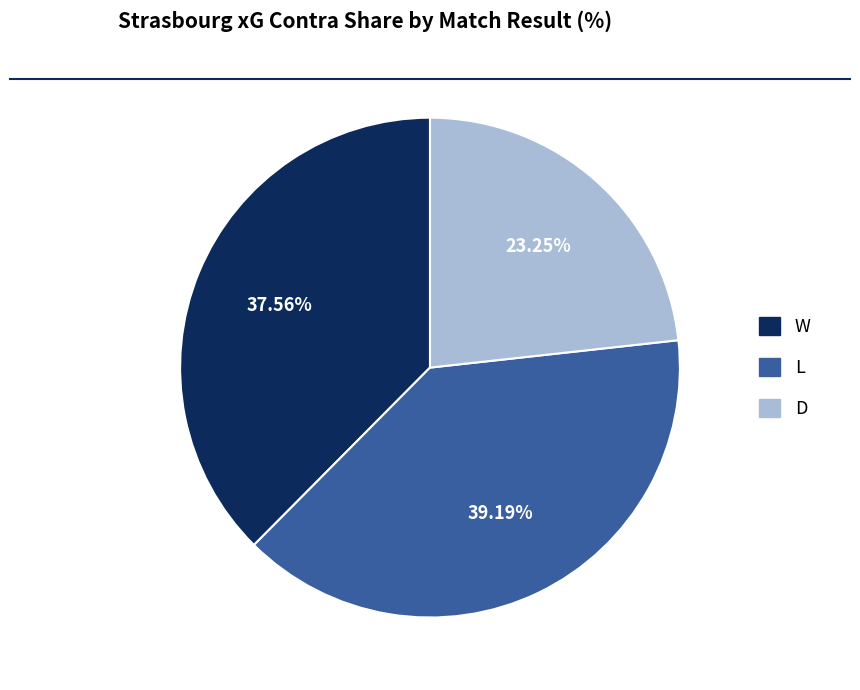

To the nearest percent, what is the difference between the largest and smallest slice percentages?

16%